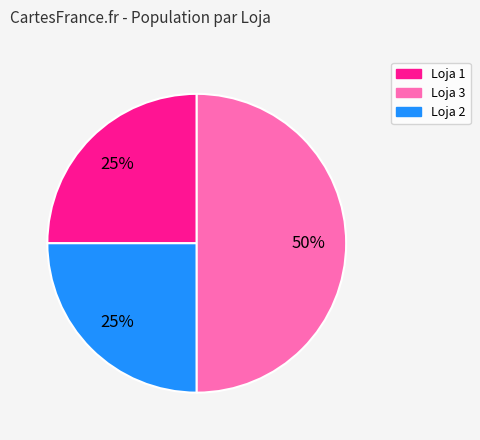

To the nearest percent, what is the average slice percentage?

33%